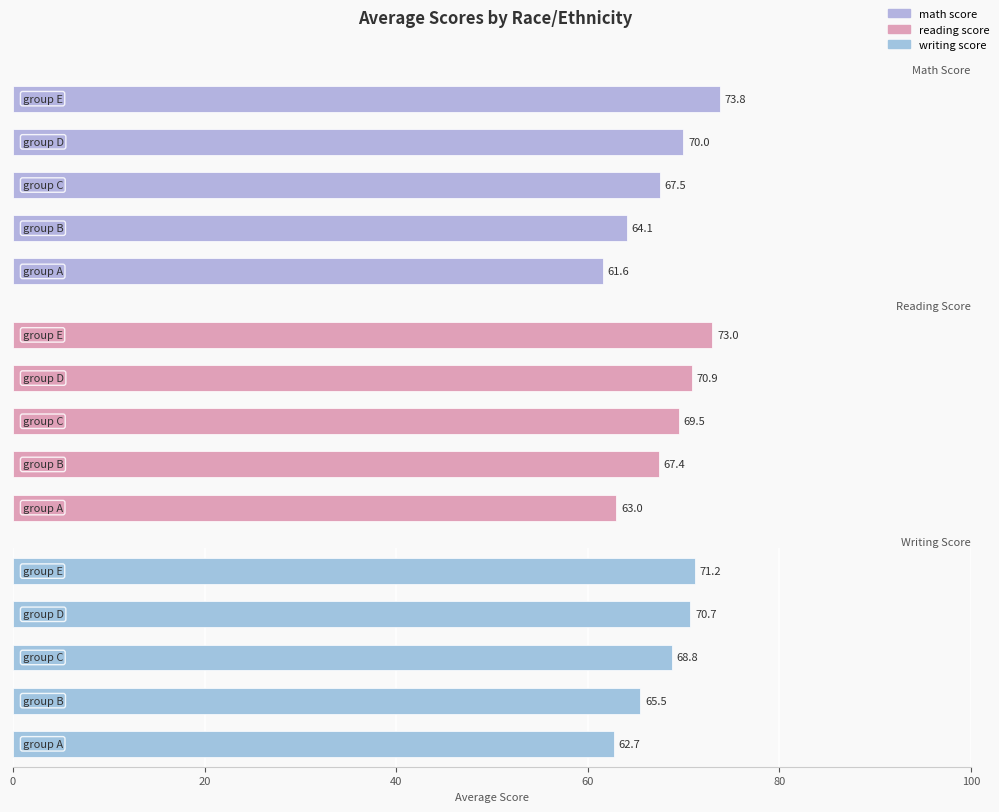

What is the lowest value of the reading score series?

63.0